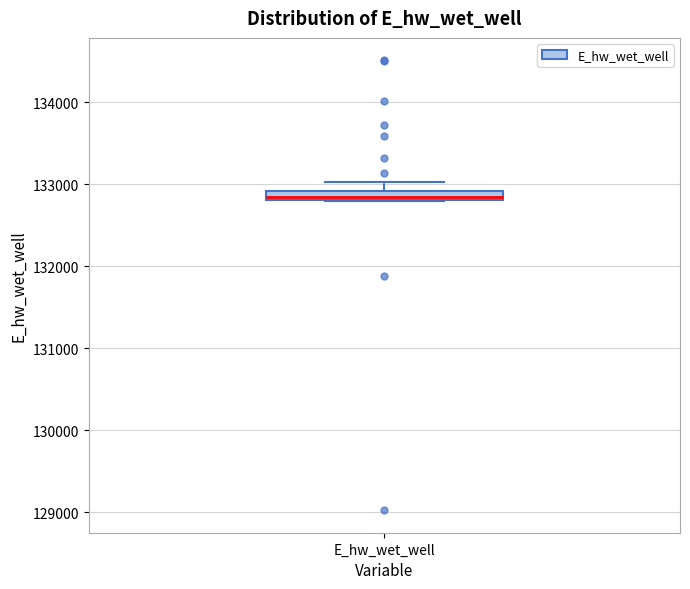

Where is the lower edge of the box for E_hw_wet_well on the y-axis? The values are not printed on the chart, so give them approximately, as read against the axis.

132800